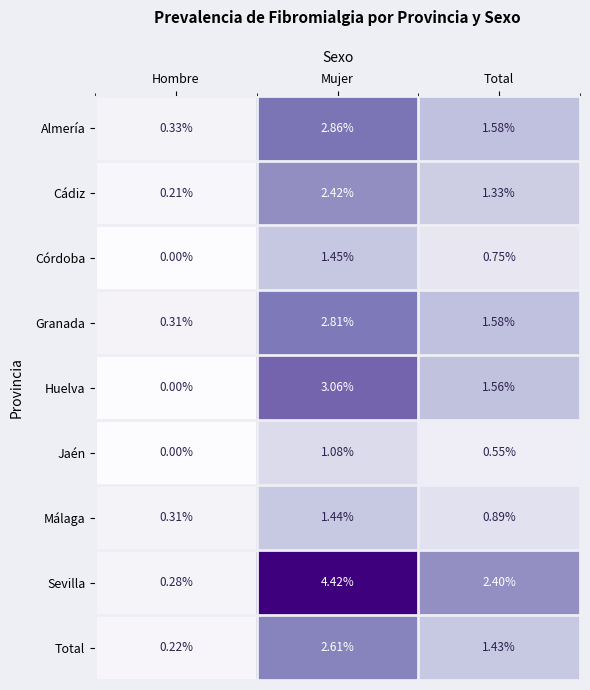

List the series in order of their peak value, lowest first.

Jaén, Málaga, Córdoba, Cádiz, Total, Granada, Almería, Huelva, Sevilla